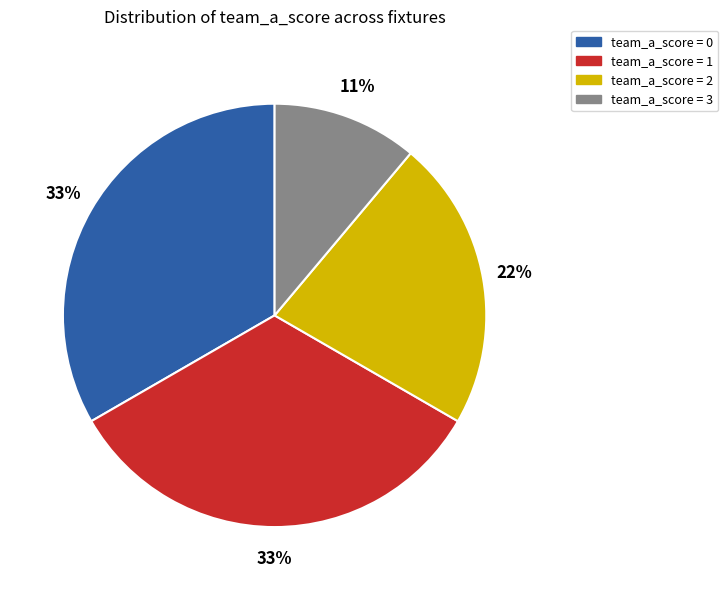

To the nearest percent, what is the difference between the largest and smallest slice percentages?

22%